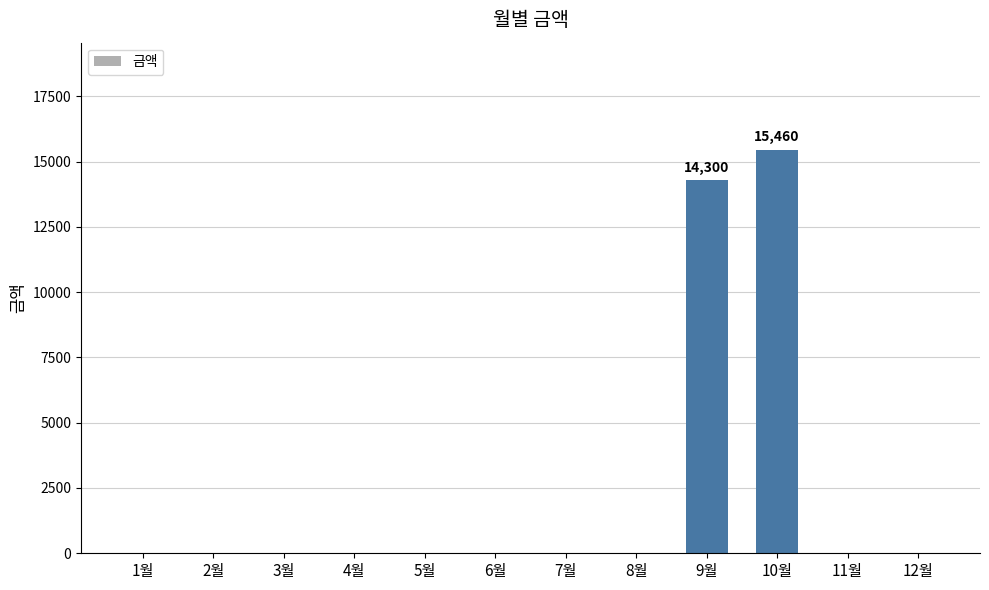

Reading left to right, transcribe all the data shown in this chart.

0	0	0	0	0	0	0	0	14300	15460	0	0